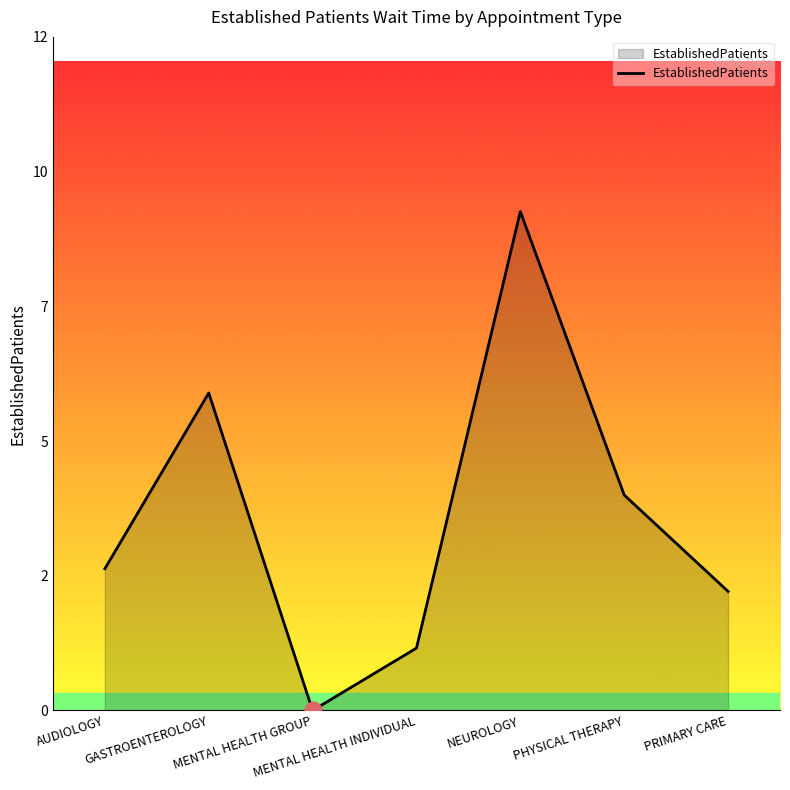

Is it true that the value at GASTROENTEROLOGY is 5.6?

True